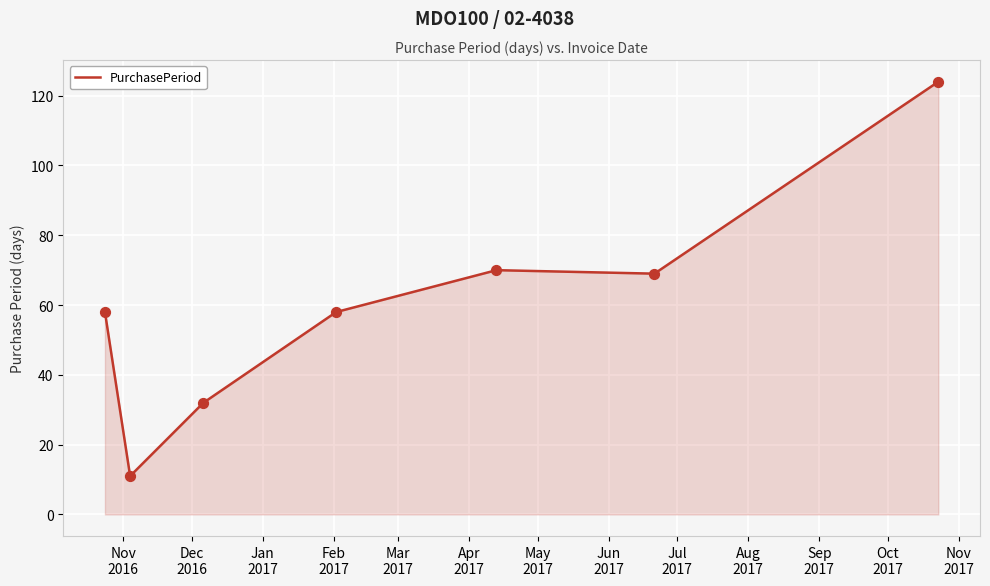

What is the smallest value displayed?

11